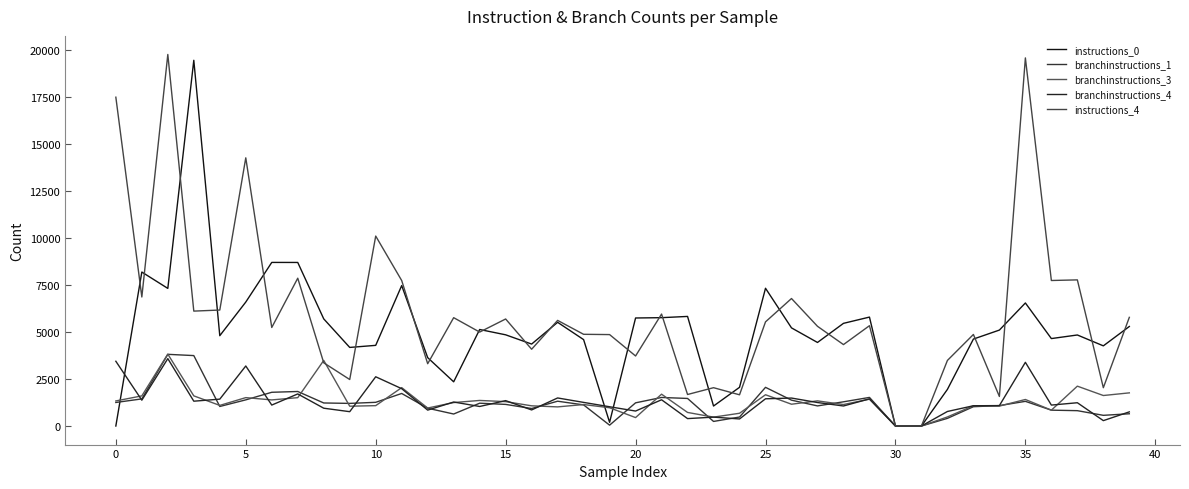

Does the chart have visible grid lines?

No